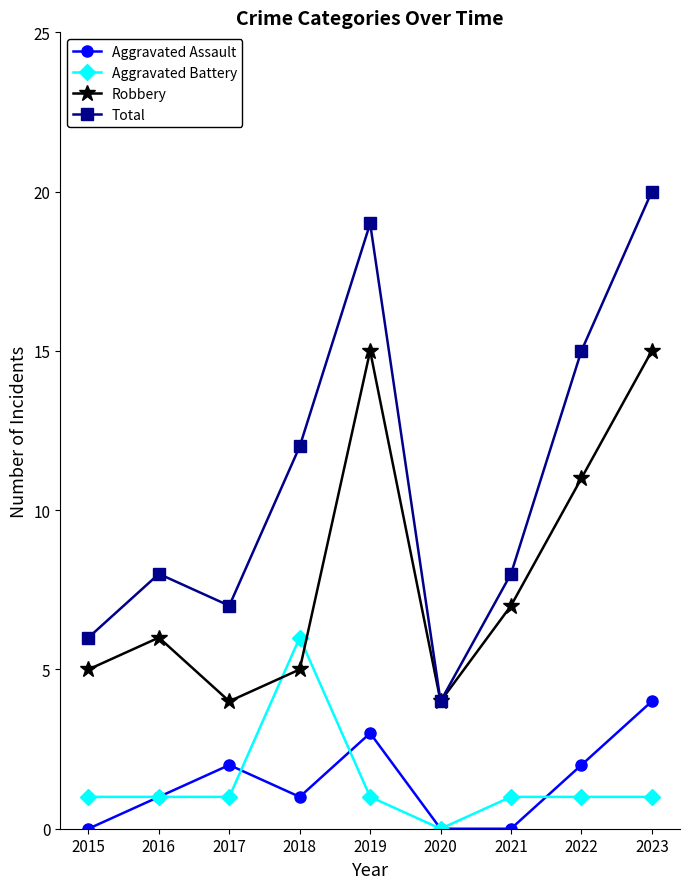

How many data points in Robbery are less than 6?

4